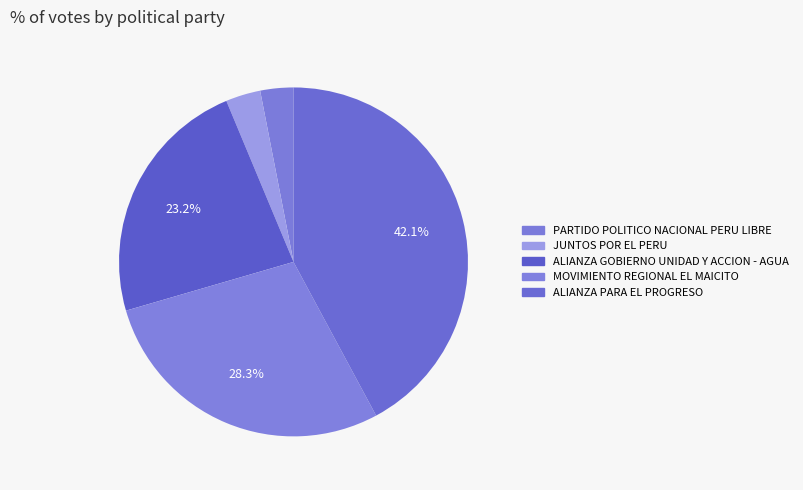

Is there a majority slice in this chart?

No